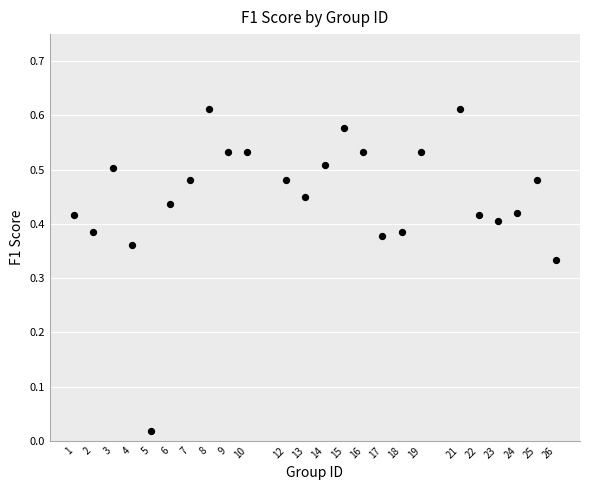

What is the range of X values (max minus min)?

25.0